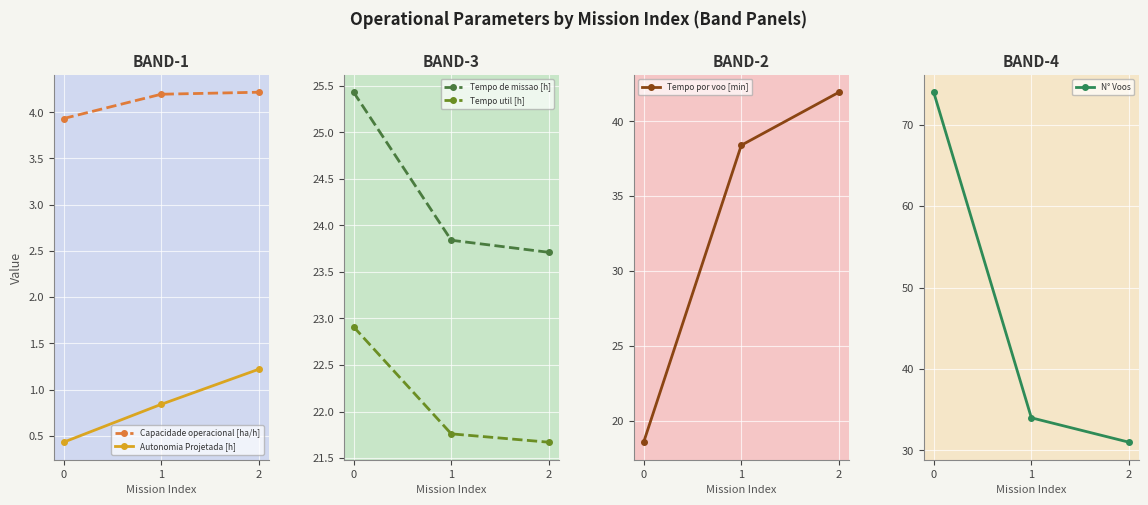

Rank the categories by Autonomia Projetada [h] value from lowest to highest.

0, 1, 2